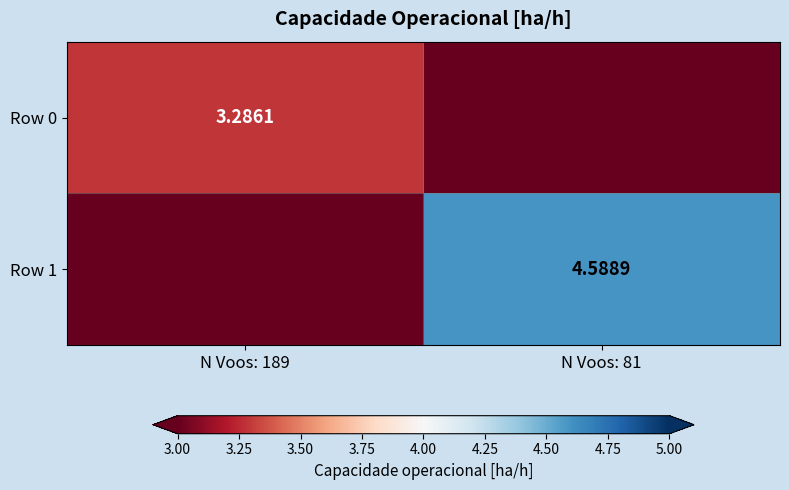

At which label does Row 1 reach its minimum?

N Voos: 189